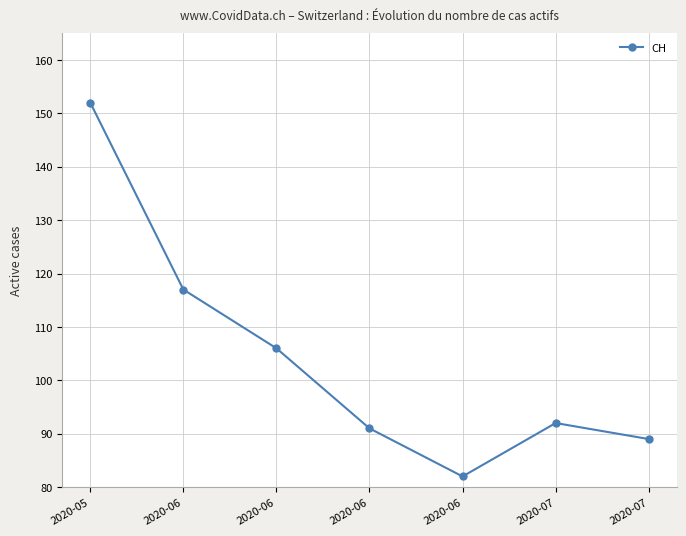

Which category has the highest value across all series?

2020-05